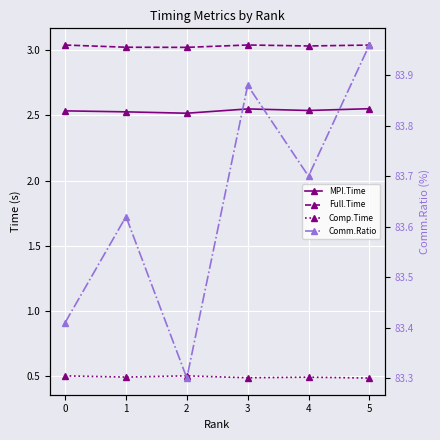

True or false: MPI.Time and Comm.Ratio cross at least once.

False